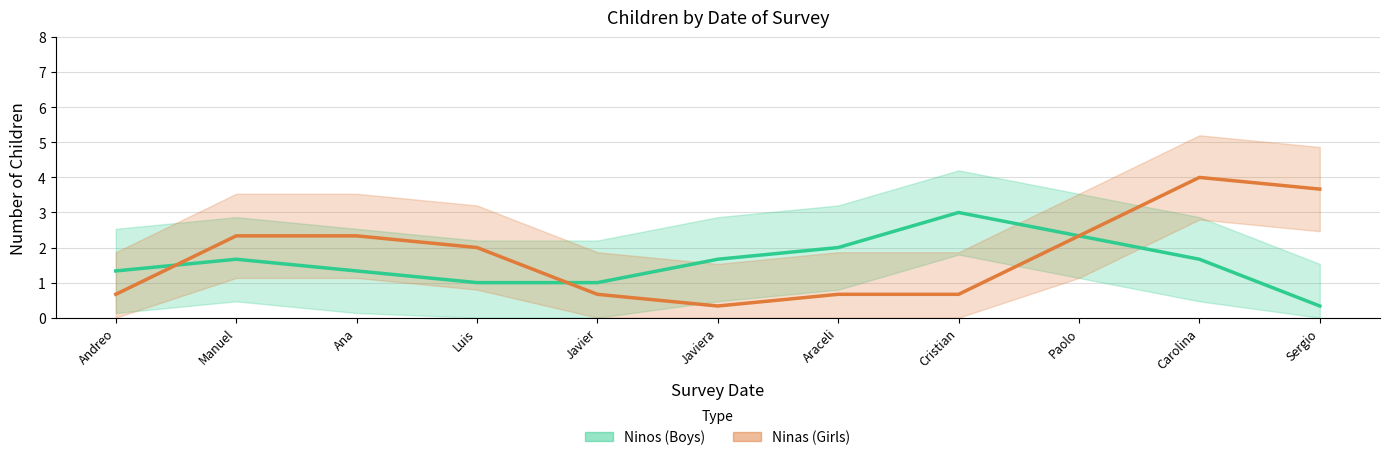

Rank the series by their average value, from lowest to highest.

Ninos, Ninas